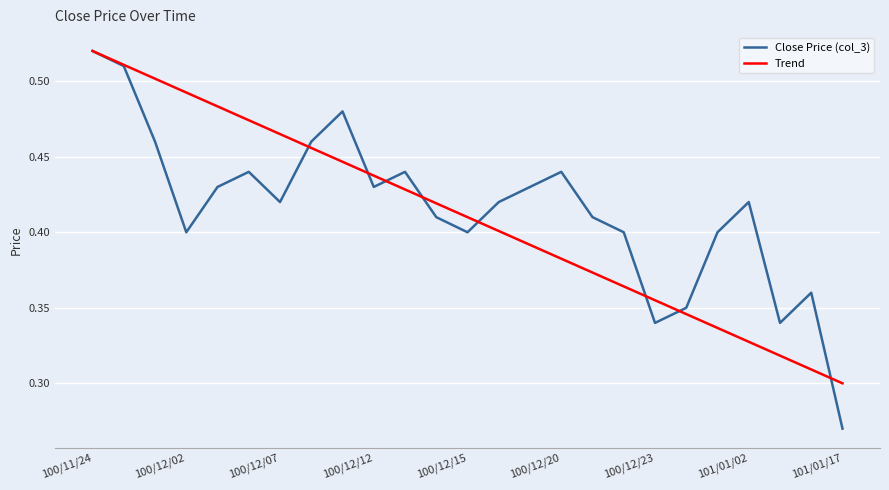

Which label corresponds to the largest value in the chart?

100/11/24